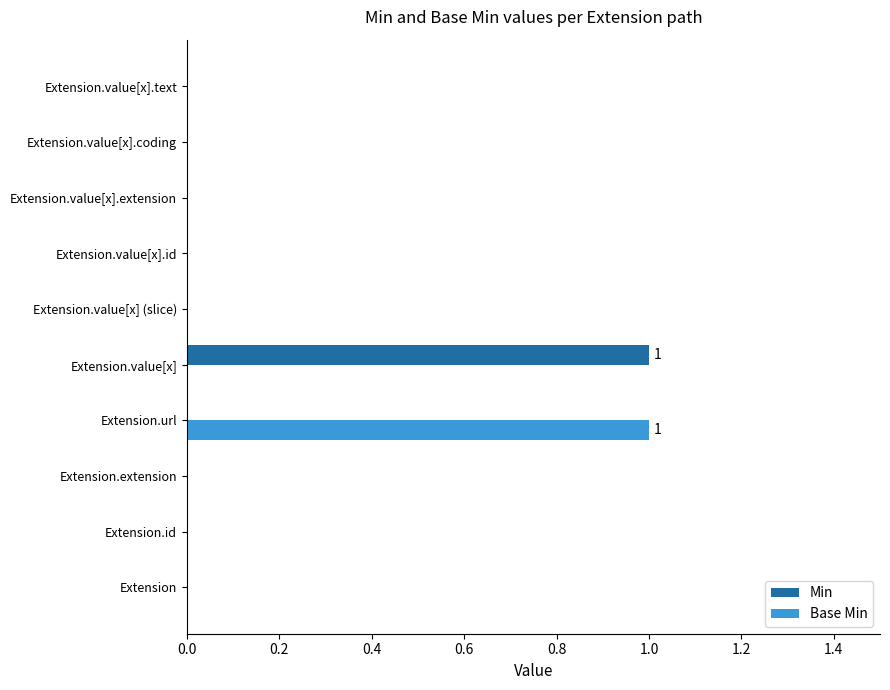

Which series changed the most between Extension.url and Extension.value[x] (slice)?

Base Min